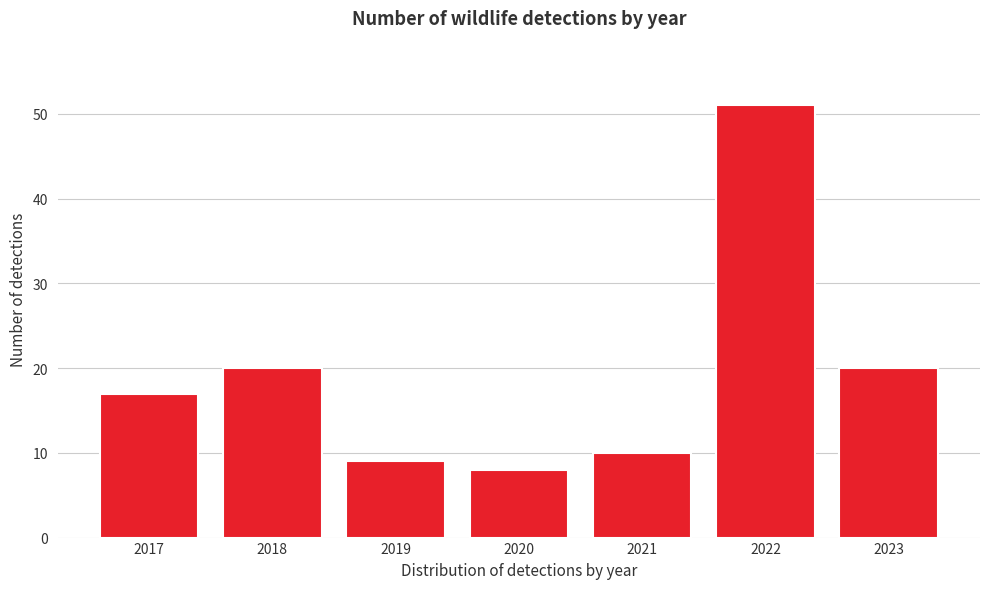

Reading right to left, extract all data points from this chart.

2023=20	2022=51	2021=10	2020=8	2019=9	2018=20	2017=17